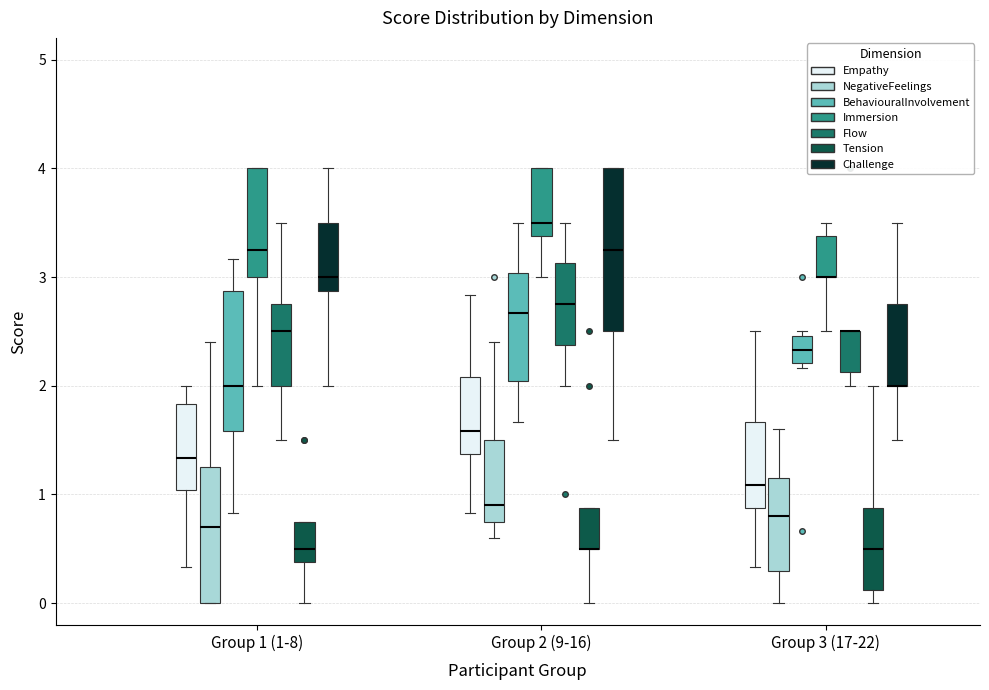

Which box is the tallest, from its lower edge to its upper edge?

Group 2 (9-16) (Challenge)